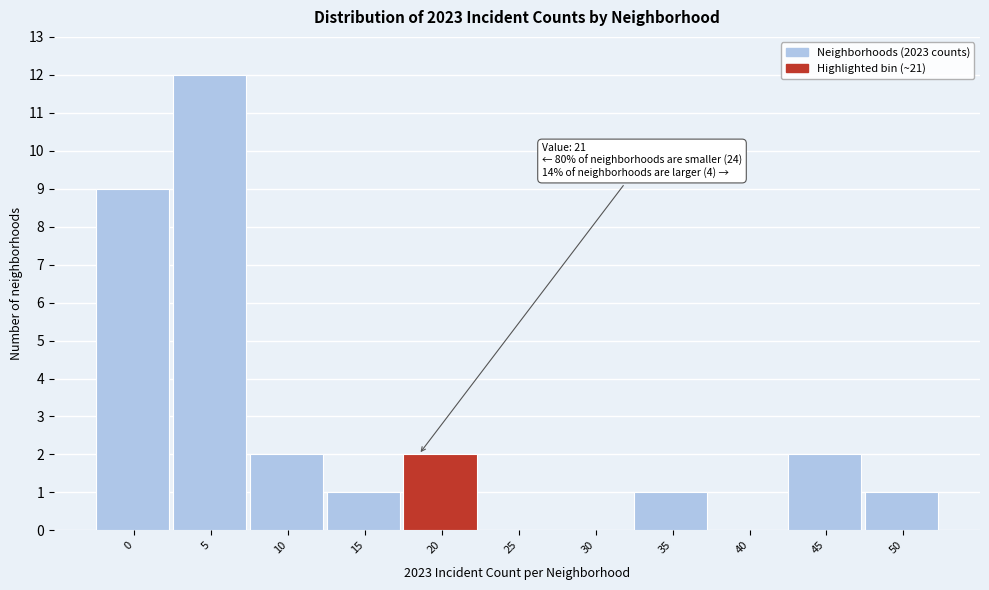

Reading left to right, list all the values displayed in this chart.

0=9	5=12	10=2	15=1	20=2	25=0	30=0	35=1	40=0	45=2	50=1